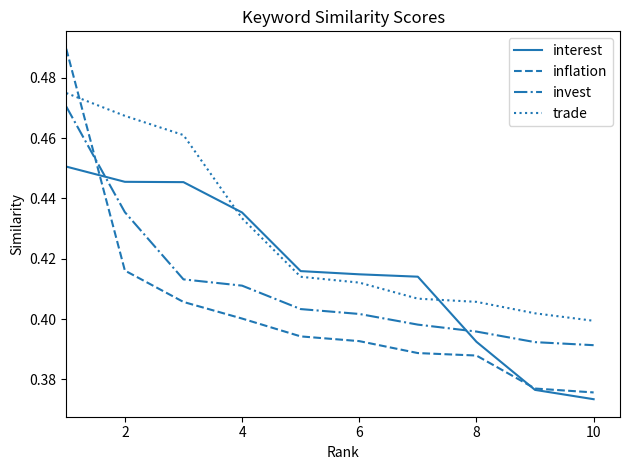

Which series has the largest total across all categories?

trade